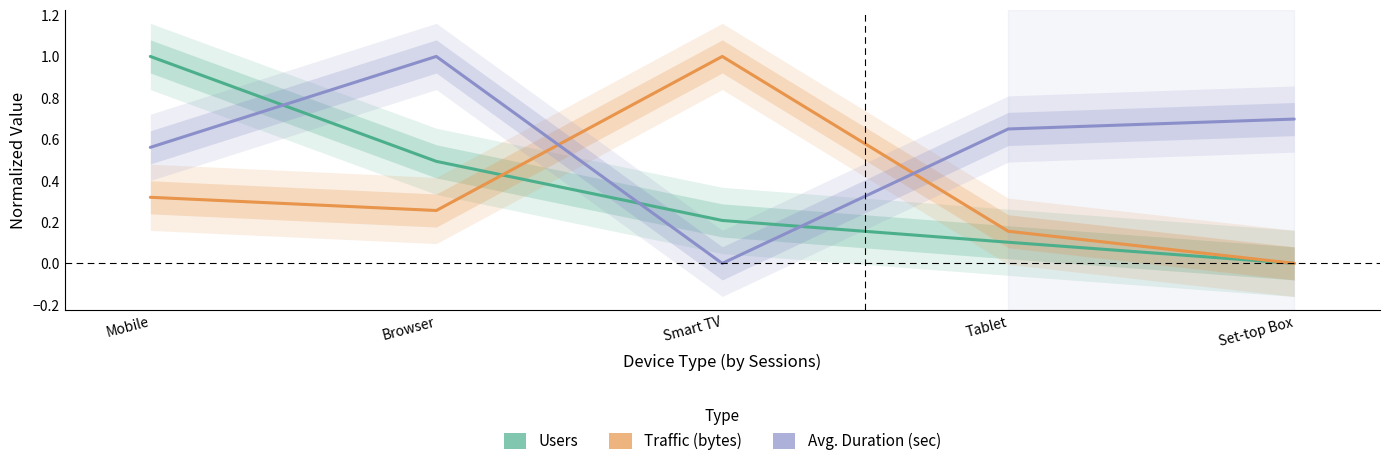

How many lines are shown in the chart?

3